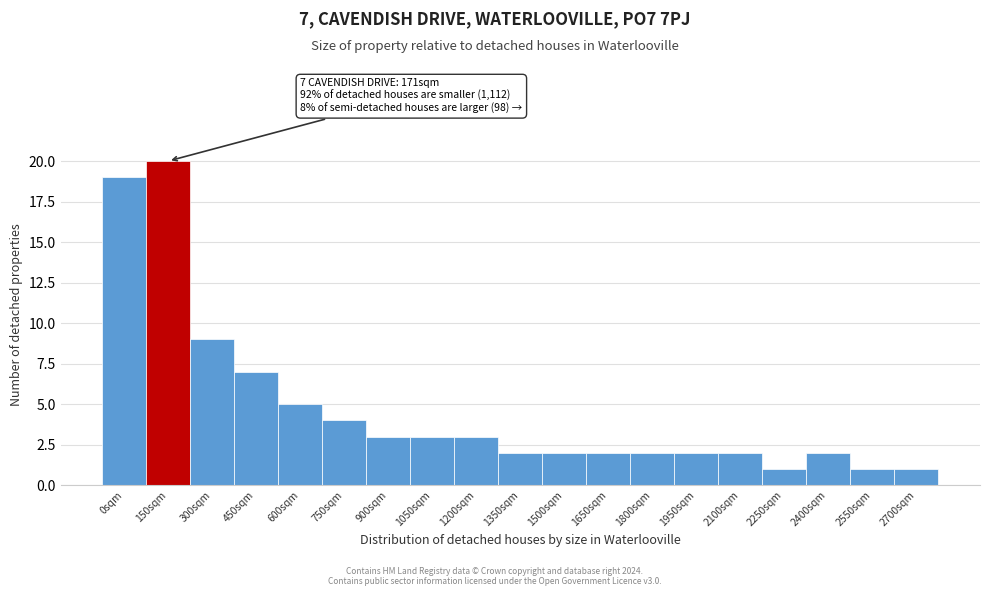

Reading right to left, transcribe all the data shown in this chart.

2700sqm=1	2550sqm=1	2400sqm=2	2250sqm=1	2100sqm=2	1950sqm=2	1800sqm=2	1650sqm=2	1500sqm=2	1350sqm=2	1200sqm=3	1050sqm=3	900sqm=3	750sqm=4	600sqm=5	450sqm=7	300sqm=9	150sqm=20	0sqm=19